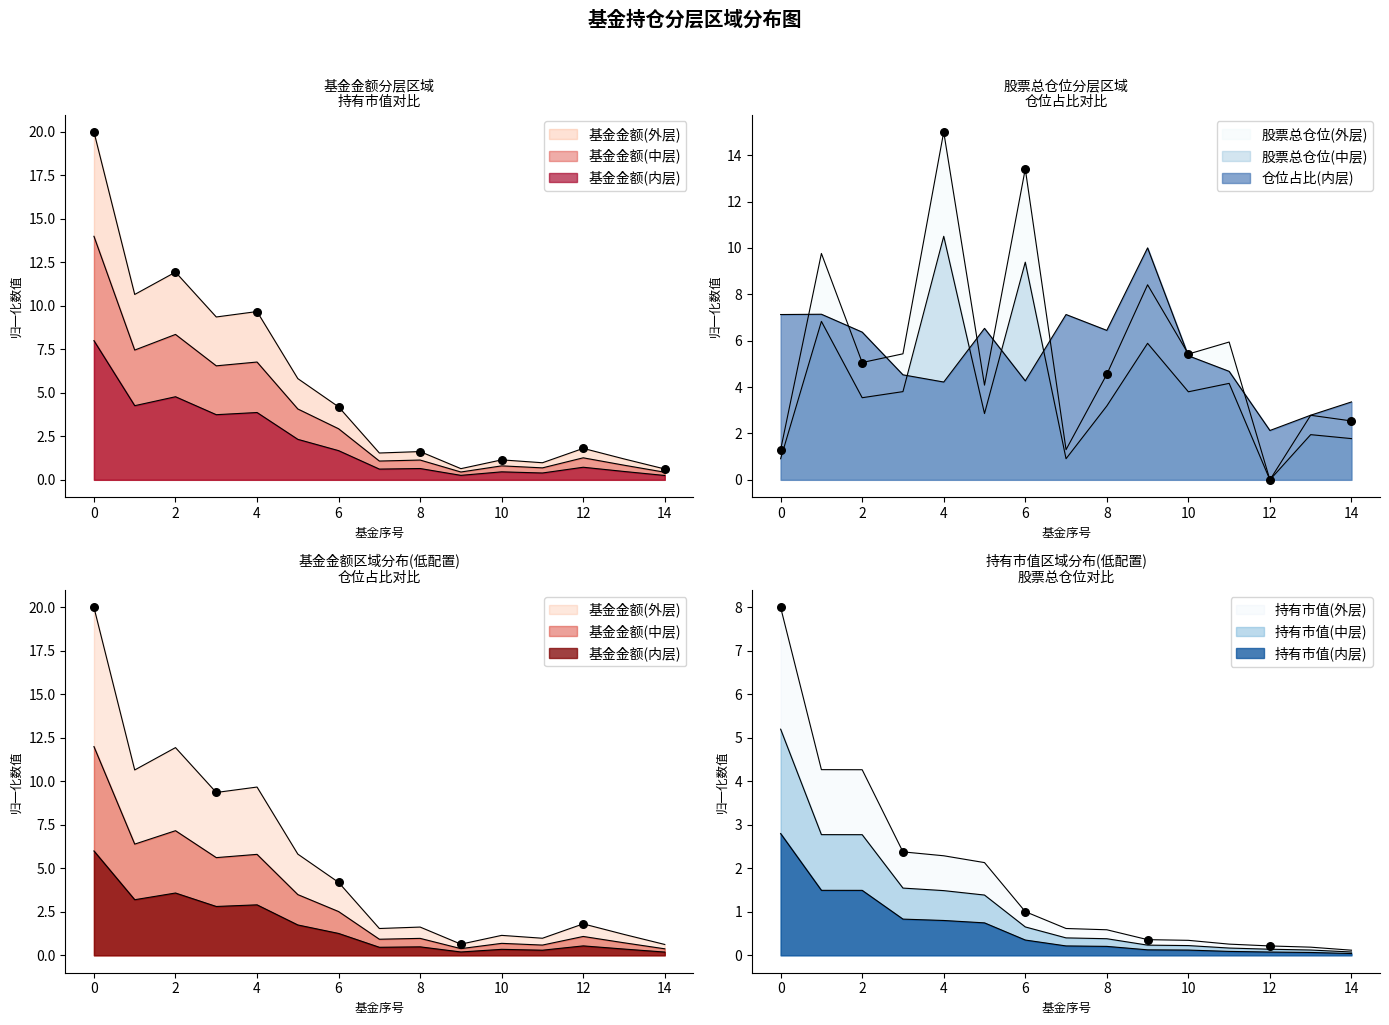

What is the total value across all series at 8?

13.2